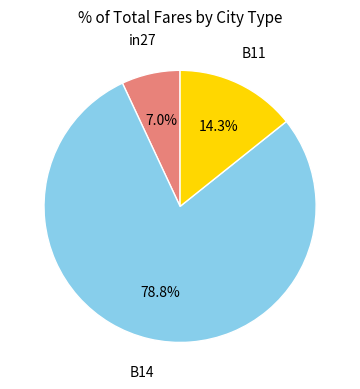

How many slices are in this pie chart?

3